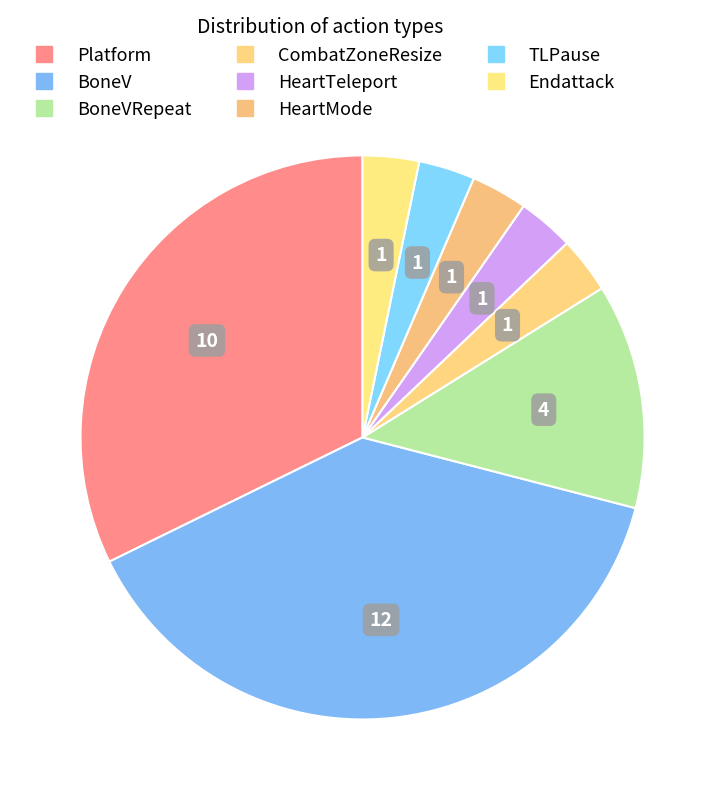

How many segments does this pie chart have?

8